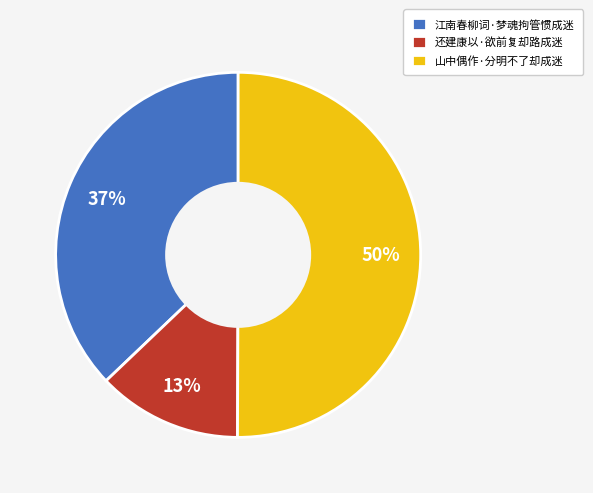

Between 江南春柳词·梦魂拘管惯成迷 and 山中偶作·分明不了却成迷, which is larger?

山中偶作·分明不了却成迷